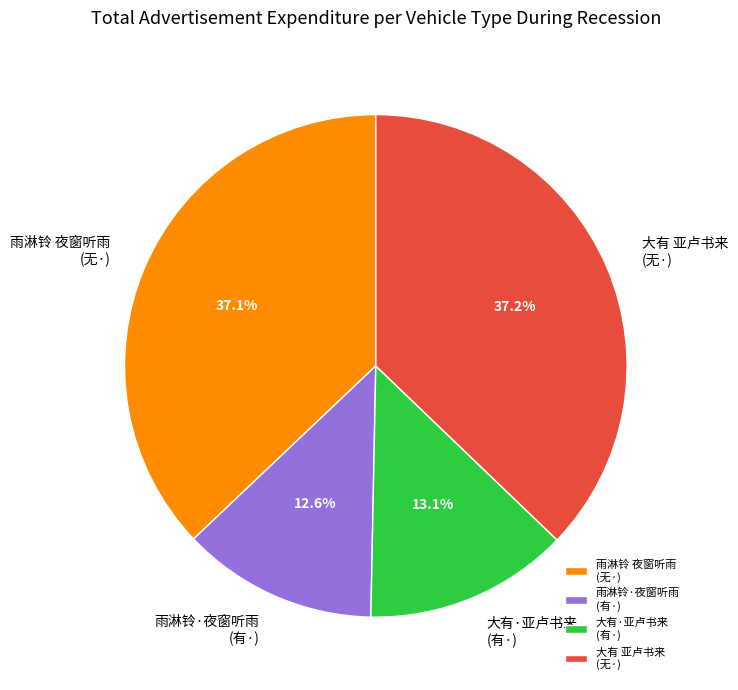

What percentage is NOT represented by 大有·亚卢书来 (有·)?

86.9%